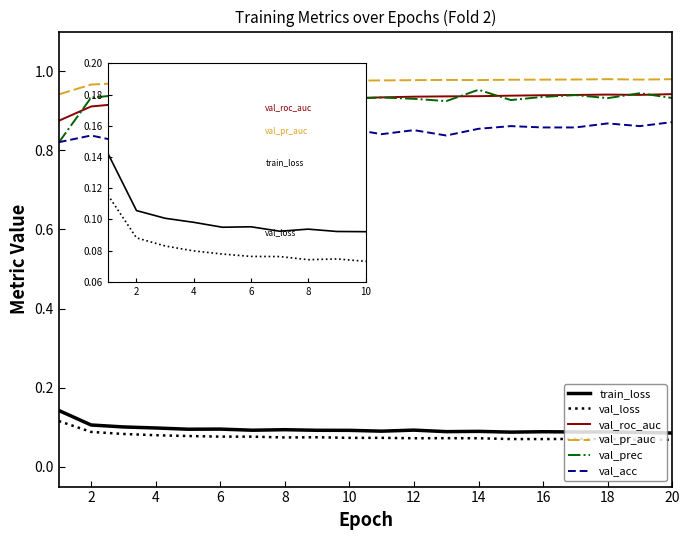

Is this an area chart (filled region under the line)?

No